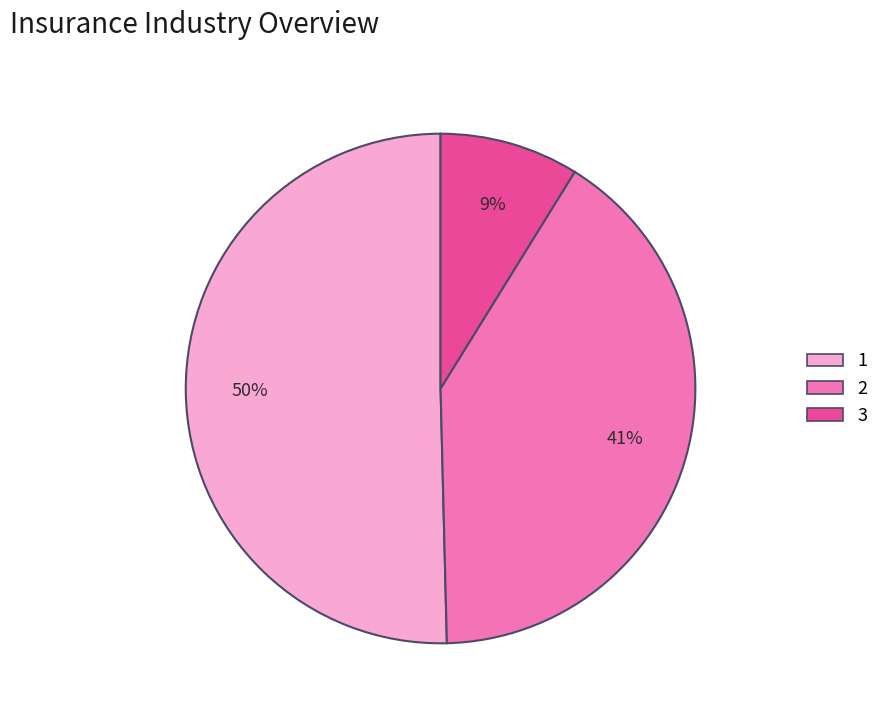

Which slice represents more than half of the pie?

1